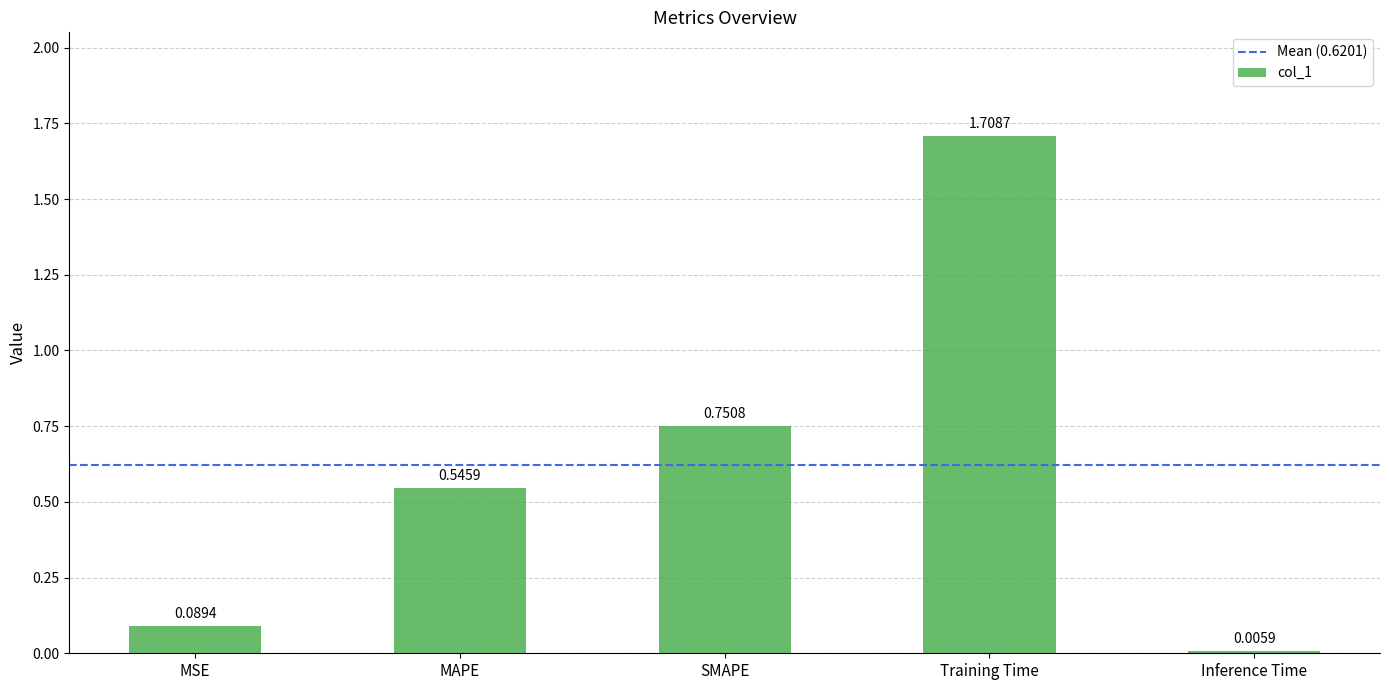

What is the change in value from SMAPE to Inference Time?

-0.7